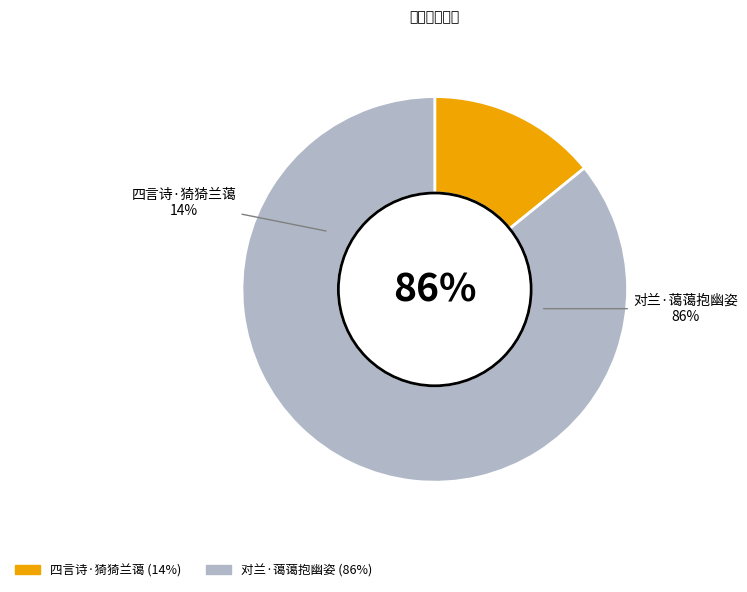

Between 对兰·蔼蔼抱幽姿 and 四言诗·猗猗兰蔼, which is larger?

对兰·蔼蔼抱幽姿